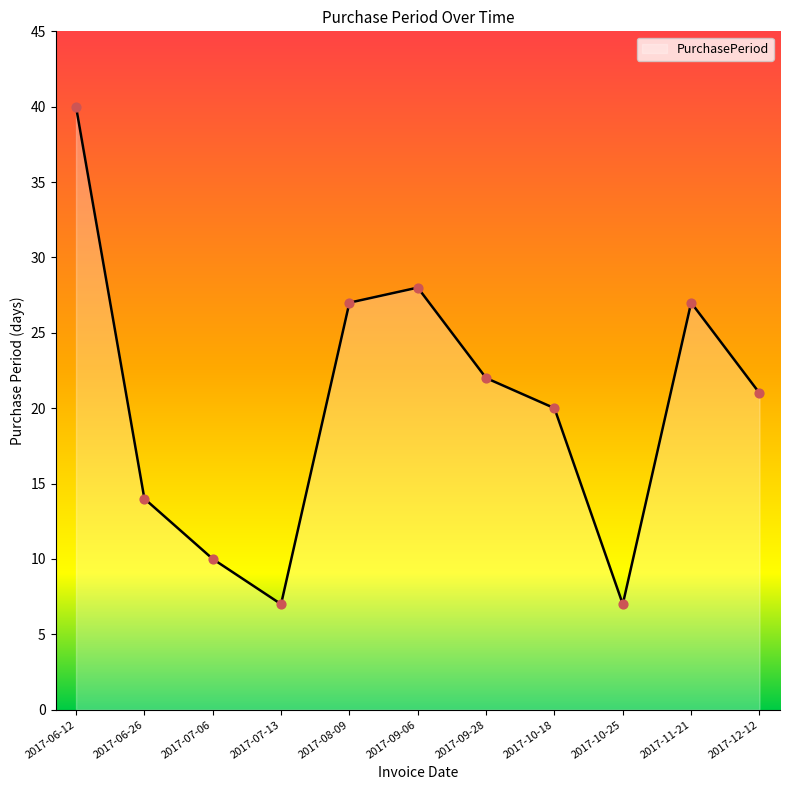

Between 2017-10-18 and 2017-10-25, which is larger?

2017-10-18